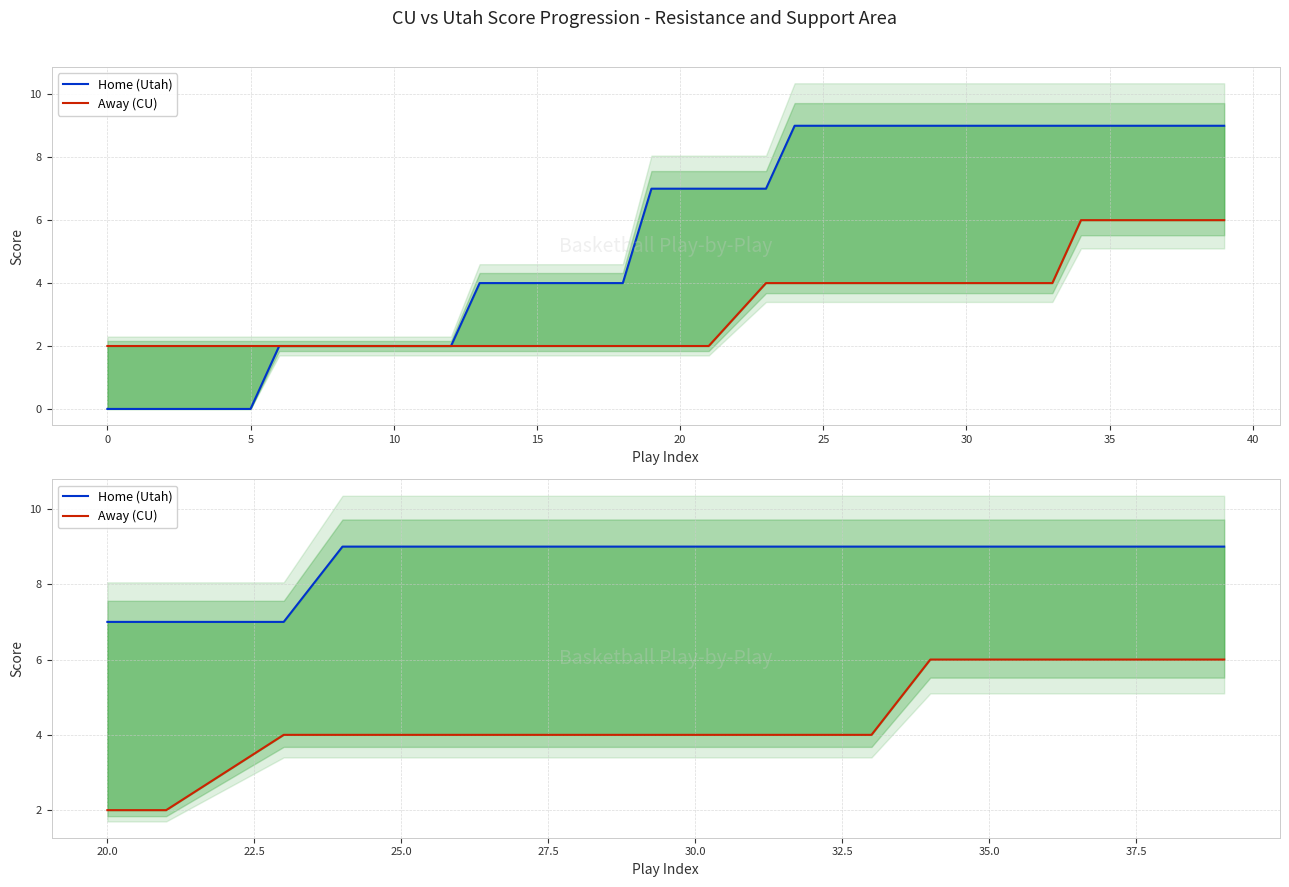

At how many categories does at least one series exceed 3?

20